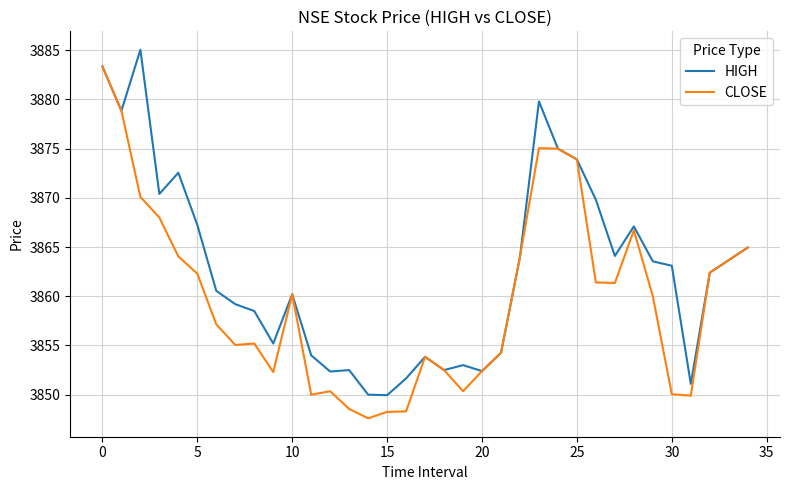

How many categories are shown in the chart?

34